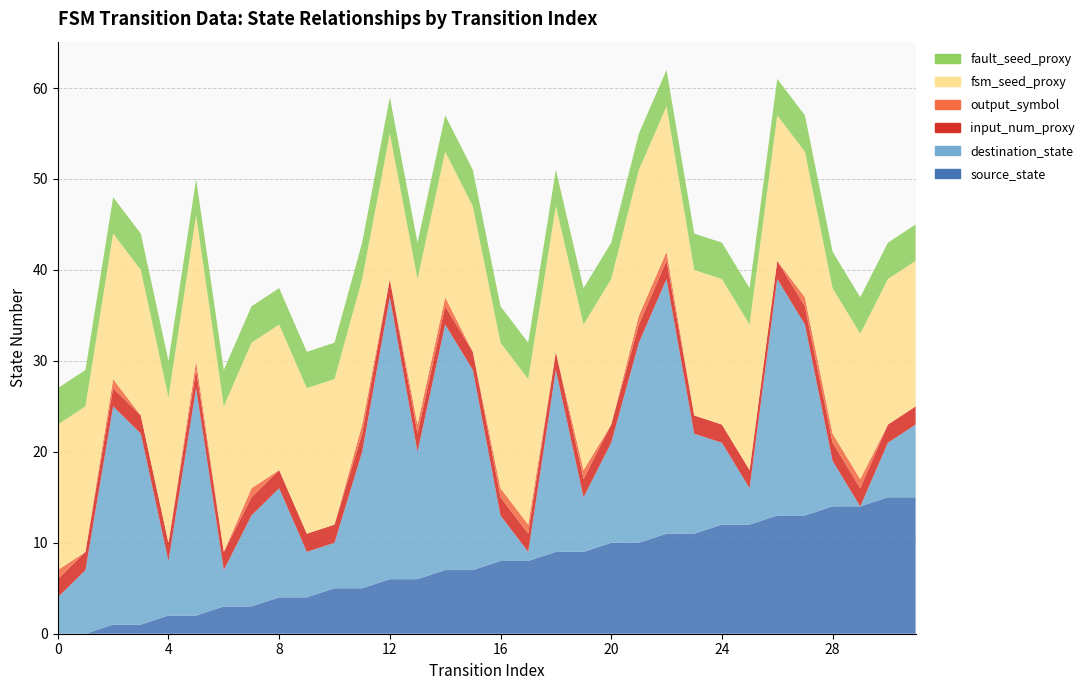

Reading left to right, extract all data points from this chart.

source_state: 0	0	1	1	2	2	3	3	4	4	5	5	6	6	7	7	8	8	9	9	10	10	11	11	12	12	13	13	14	14	15	15
destination_state: 4	7	24	21	6	25	4	10	12	5	5	15	31	14	27	22	5	1	20	6	11	22	28	11	9	4	26	21	5	0	6	8
input_num_proxy: 2	2	2	2	2	2	2	2	2	2	2	2	2	2	2	2	2	2	2	2	2	2	2	2	2	2	2	2	2	2	2	2
output_symbol: 1	0	1	0	0	1	0	1	0	0	0	1	0	1	1	0	1	1	0	1	0	1	1	0	0	0	0	1	1	1	0	0
fsm_seed_proxy: 16	16	16	16	16	16	16	16	16	16	16	16	16	16	16	16	16	16	16	16	16	16	16	16	16	16	16	16	16	16	16	16
fault_seed_proxy: 4	4	4	4	4	4	4	4	4	4	4	4	4	4	4	4	4	4	4	4	4	4	4	4	4	4	4	4	4	4	4	4